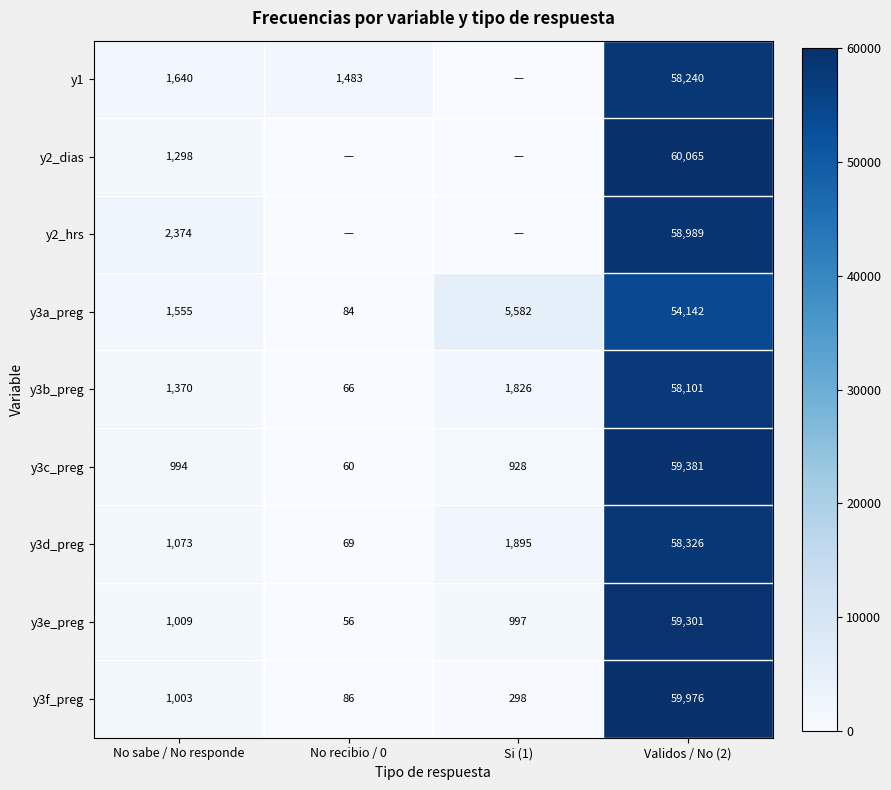

At No sabe / No responde, list the series in order from largest to smallest.

y2_hrs, y1, y3a_preg, y3b_preg, y2_dias, y3d_preg, y3e_preg, y3f_preg, y3c_preg